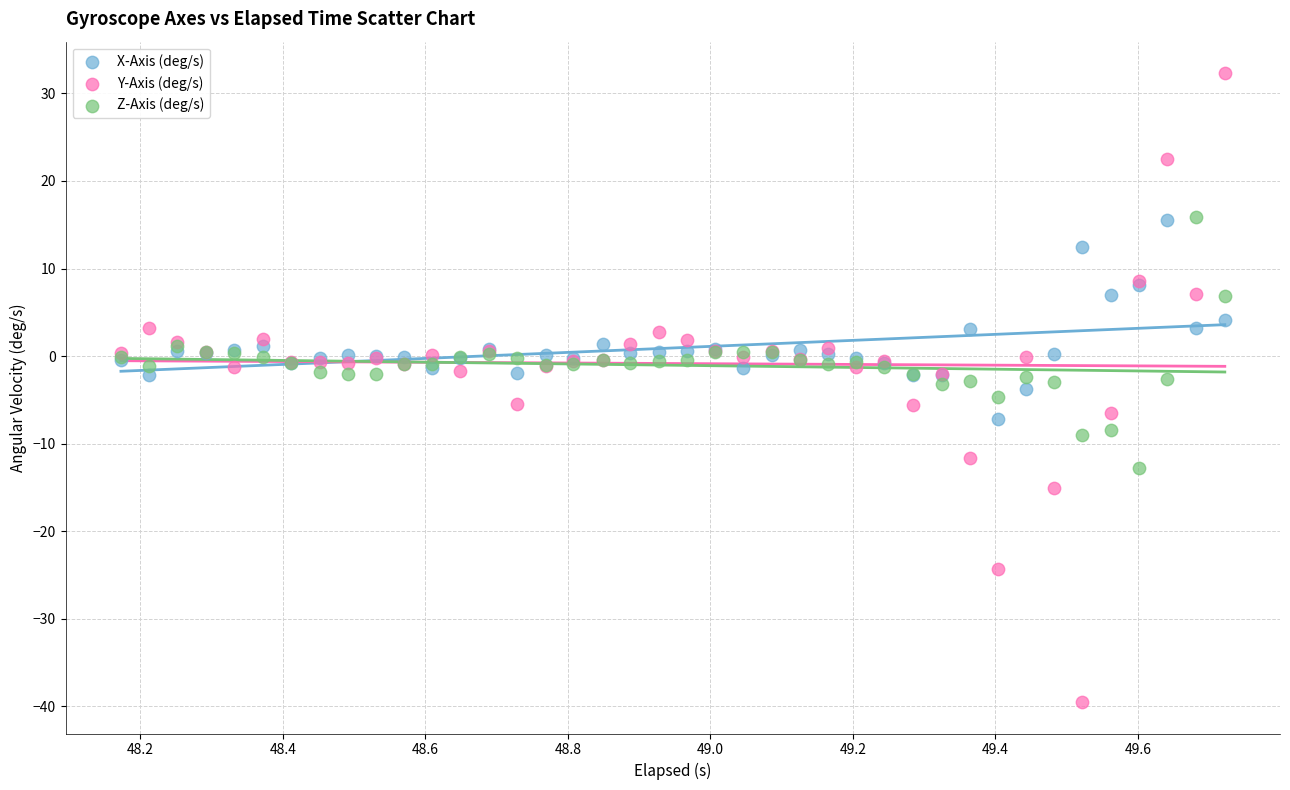

What is the X range (max minus min) for the scatter plot?

1.5